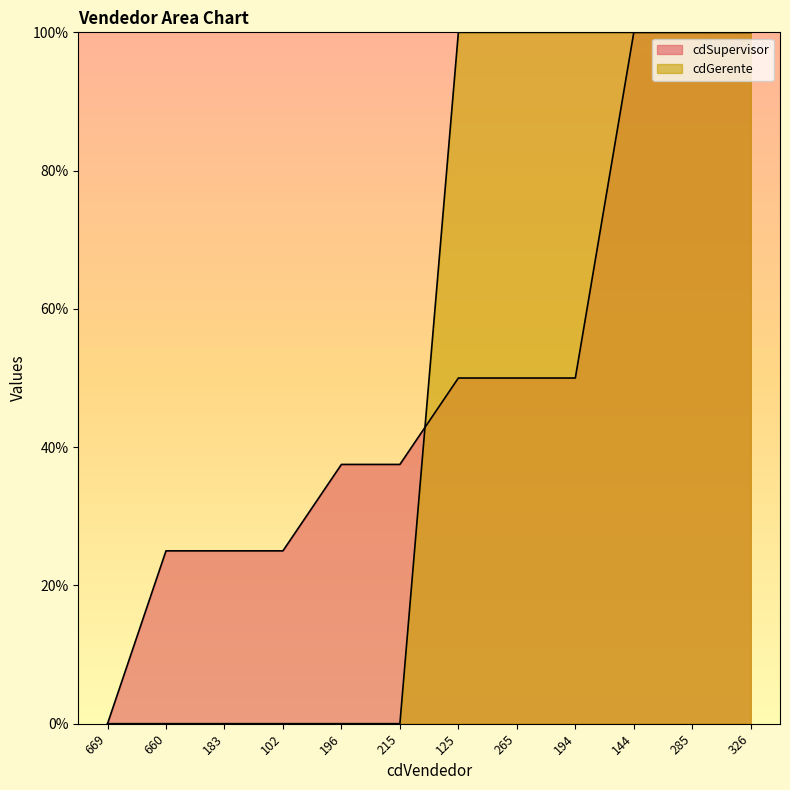

At which label does cdSupervisor first exceed 50?

144